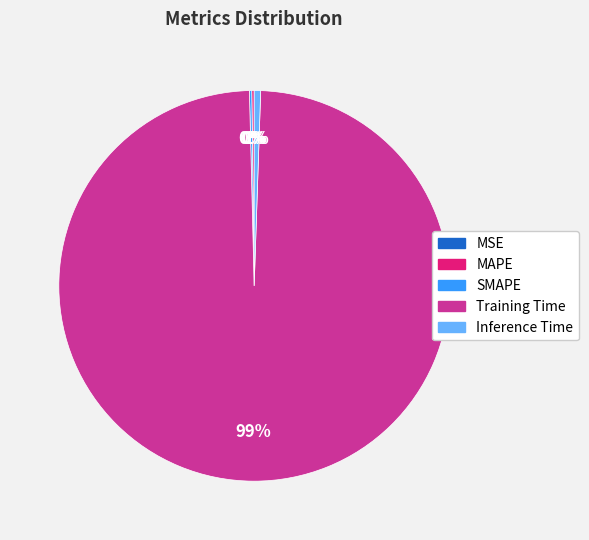

To the nearest percent, what is the difference between the largest and smallest slice percentages?

99%